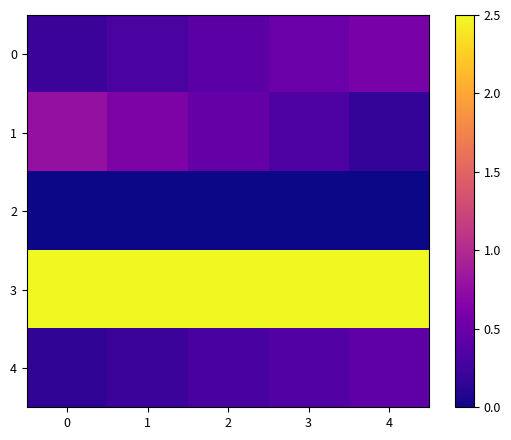

Between 2 and 3, which series saw the biggest shift?

1